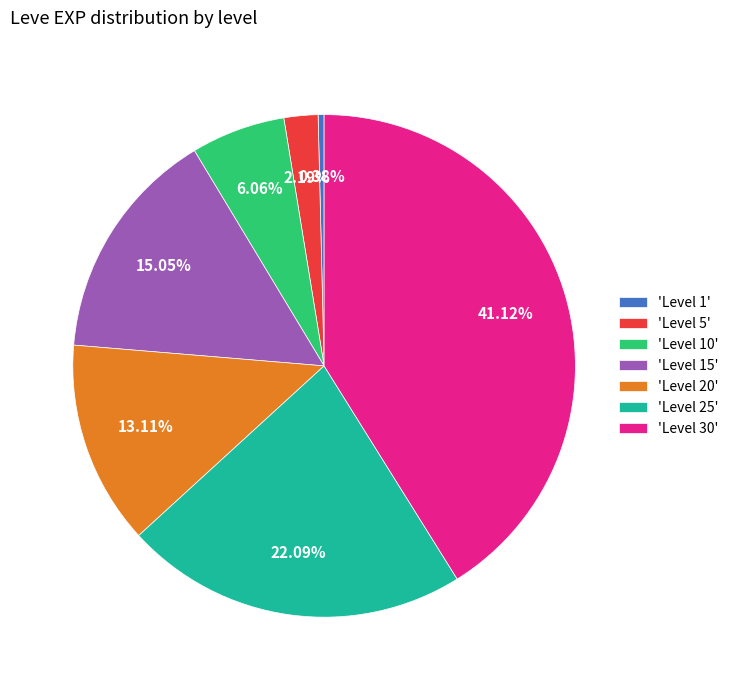

Between 'Level 1' and 'Level 5', which is larger?

'Level 5'